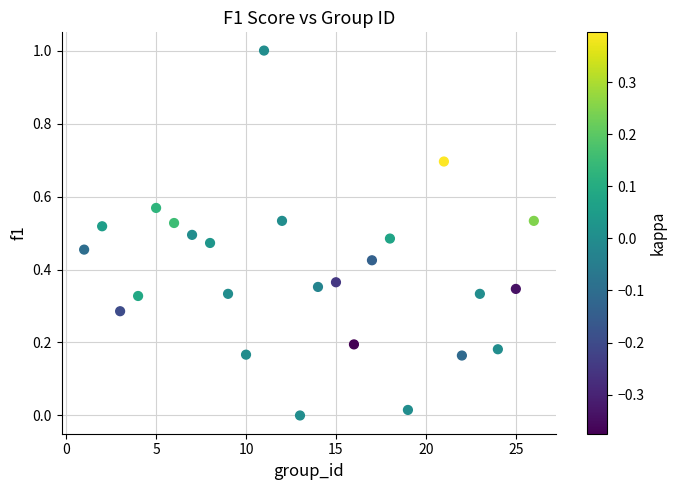

What is the range of Y values (max minus min)?

1.0